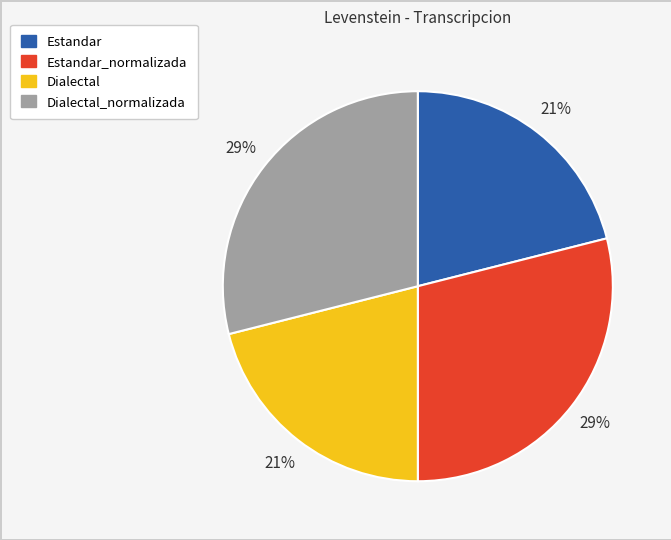

To the nearest percent, what is the average slice percentage?

25%